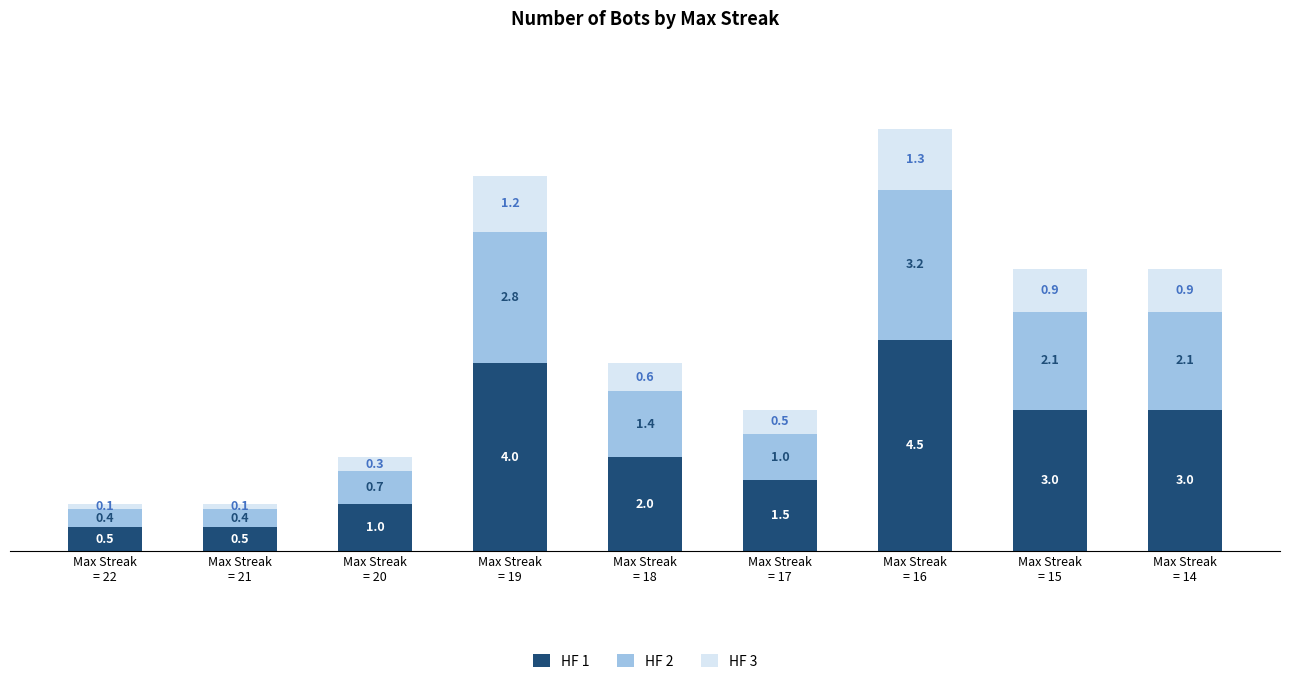

What is the lowest value of the HF 1 series?

0.5